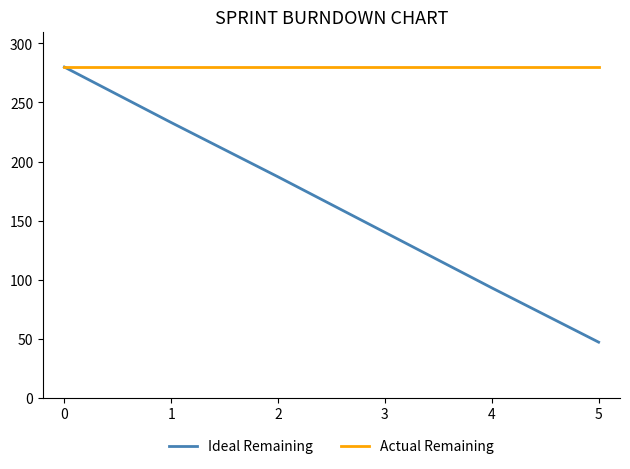

The value of Actual Remaining at 5 is 280. True or false?

True